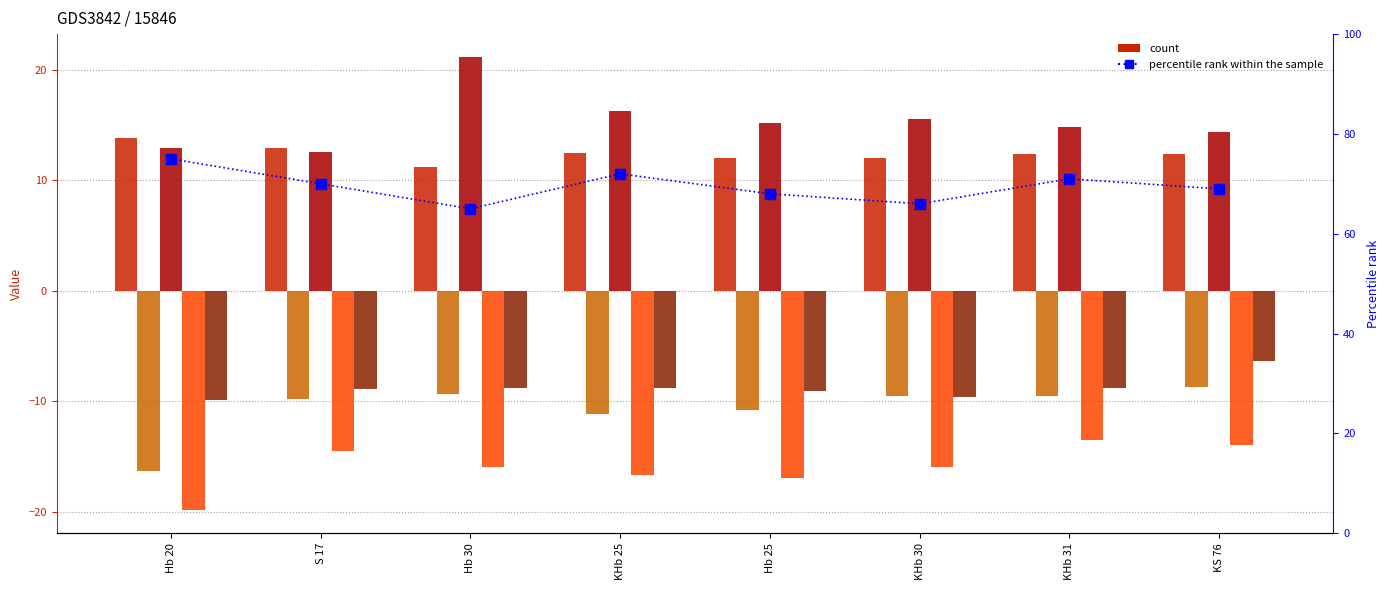

What is the maximum value shown in the chart?

75.0